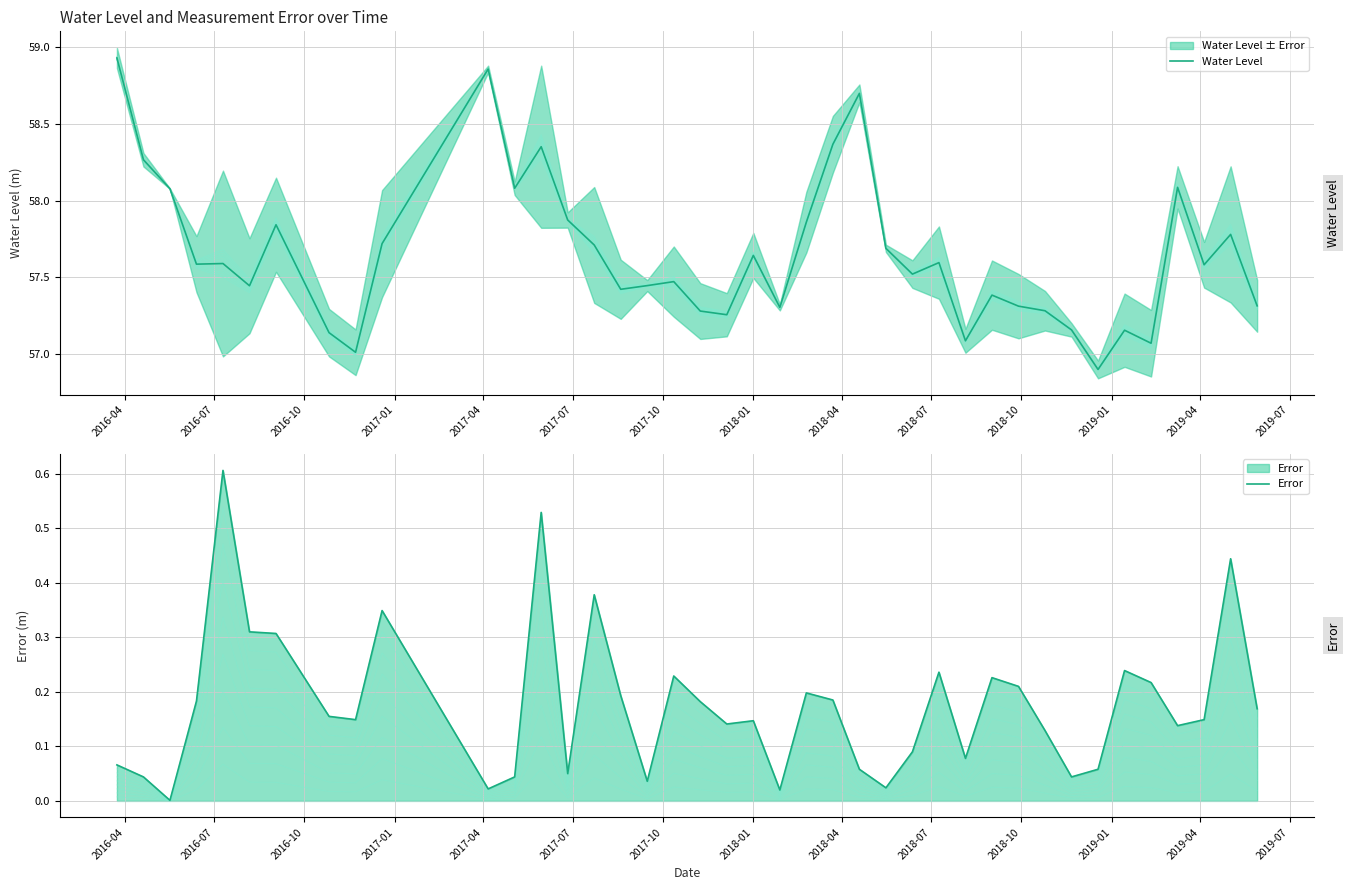

Reading left to right, list all the values displayed in this chart.

Water Level: 58.9	58.3	58.1	57.6	57.6	57.4	57.8	57.1	57.0	57.7	58.9	58.1	58.4	57.9	57.7	57.4	57.4	57.5	57.3	57.3	57.6	57.3	57.9	58.4	58.7	57.7	57.5	57.6	57.1	57.4	57.3	57.3	57.2	56.9	57.2	57.1	58.1	57.6	57.8	57.3
Error: 0.1	0.0	0.0	0.2	0.6	0.3	0.3	0.2	0.1	0.3	0.0	0.0	0.5	0.1	0.4	0.2	0.0	0.2	0.2	0.1	0.1	0.0	0.2	0.2	0.1	0.0	0.1	0.2	0.1	0.2	0.2	0.1	0.0	0.1	0.2	0.2	0.1	0.1	0.4	0.2